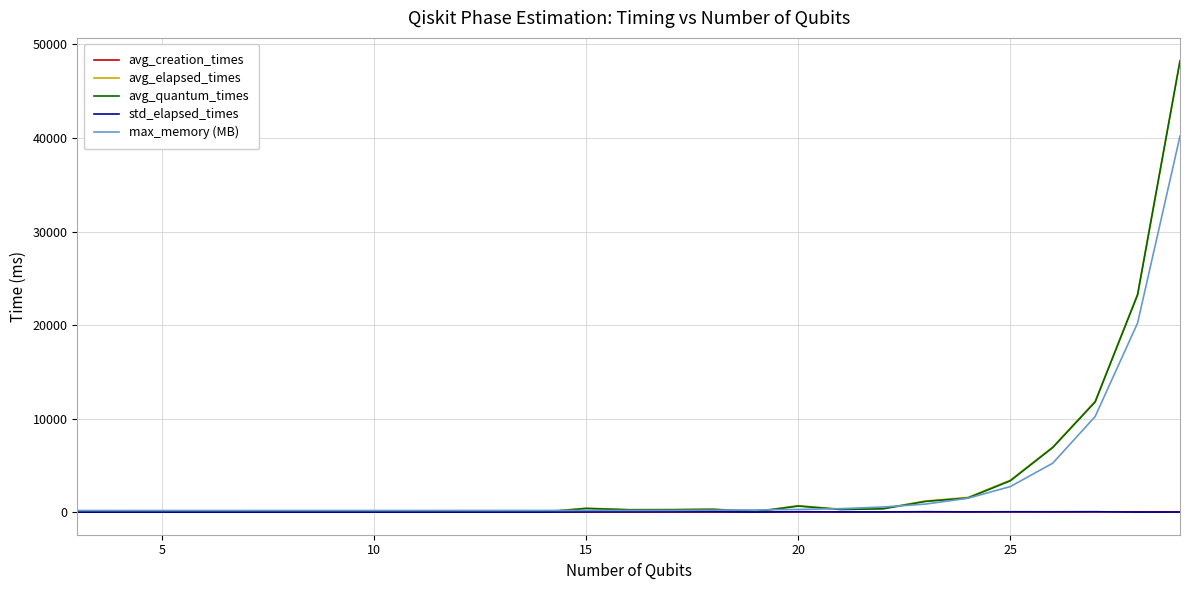

What is the maximum value for avg_elapsed_times?

48284.7